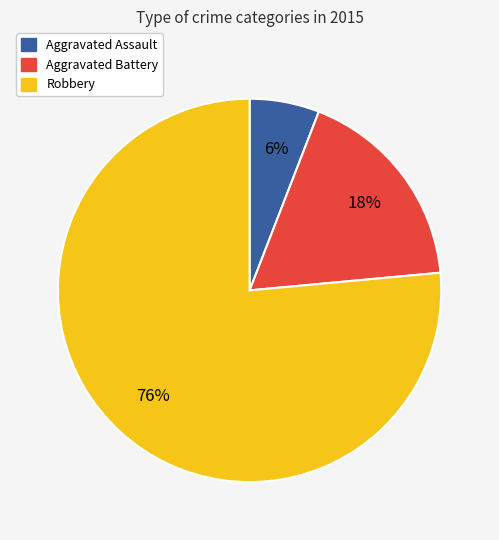

To the nearest percent, what is the average slice percentage?

33%